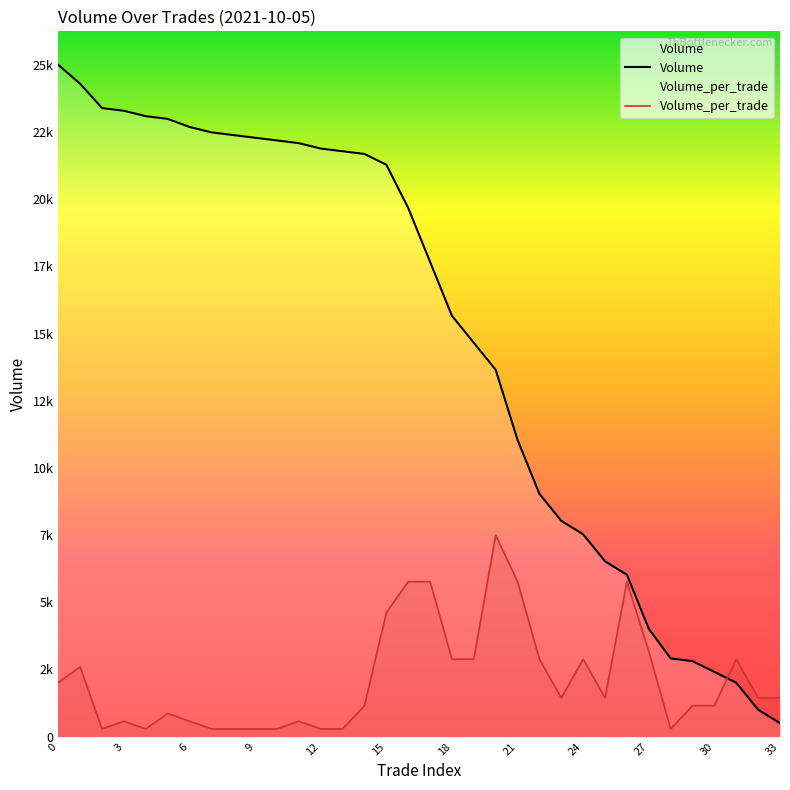

What is the difference between the second highest and second lowest values in the Volume_per_trade series?

5458.8